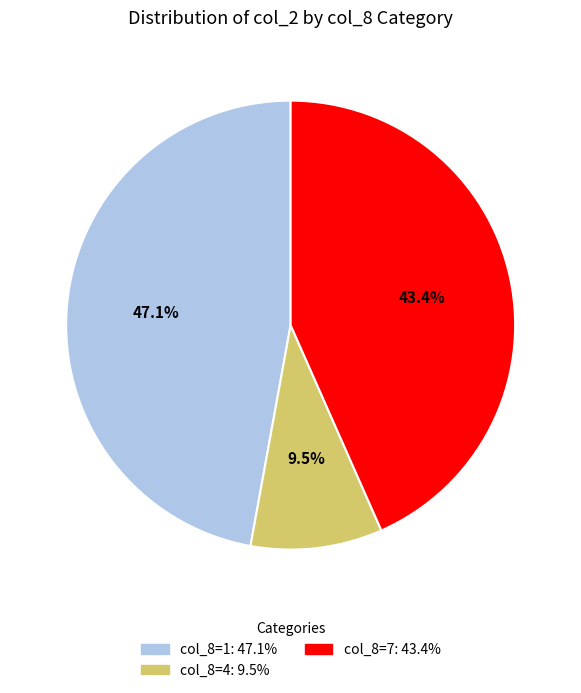

Does any single category account for the majority?

No